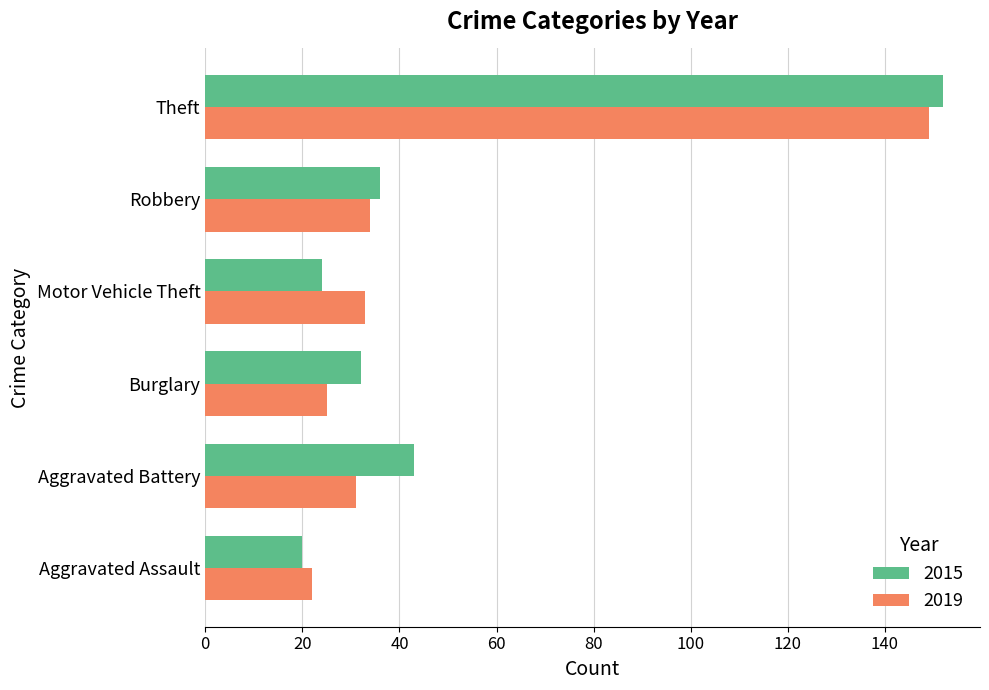

Rank the series by their maximum value, from lowest to highest.

2019, 2015